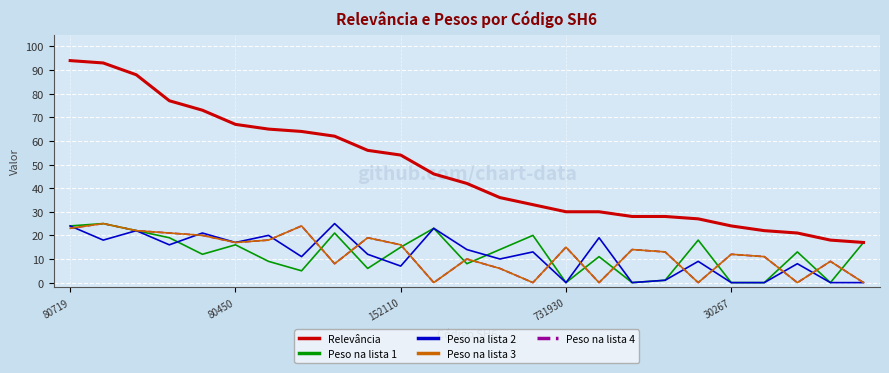

Does the chart display data point markers on the line(s)?

No